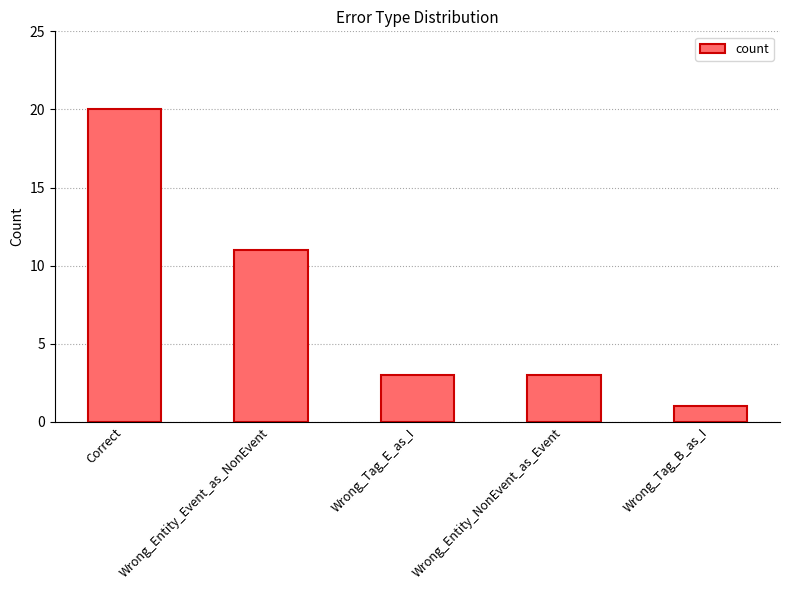

What is the difference between the values at Correct and Wrong_Tag_E_as_I?

17